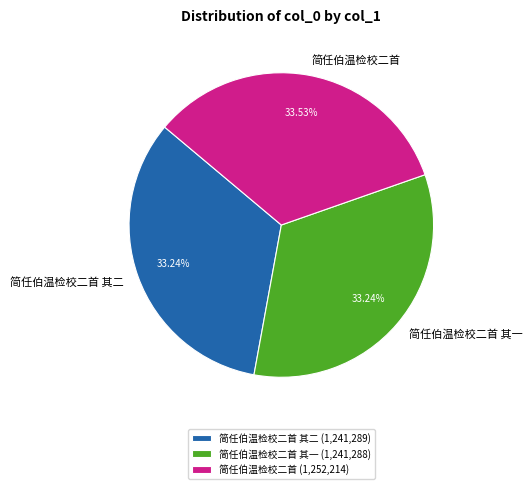

Approximately how many times larger is the value at 简任伯温检校二首 其二 compared to 简任伯温检校二首 其一?

1.0